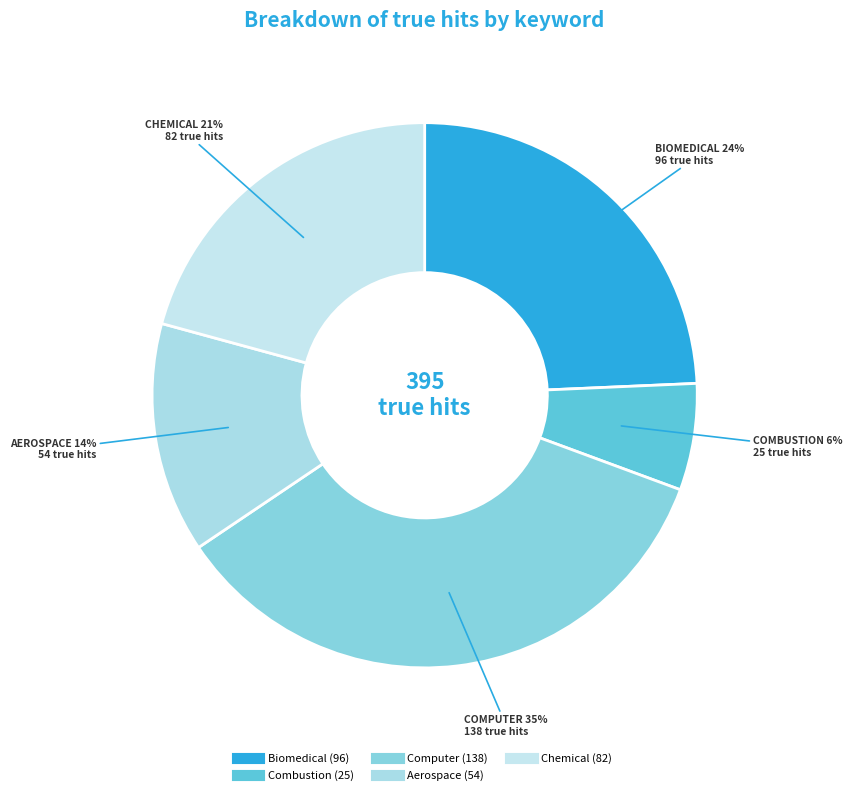

What percentage is the Computer slice, to the nearest percent?

35%